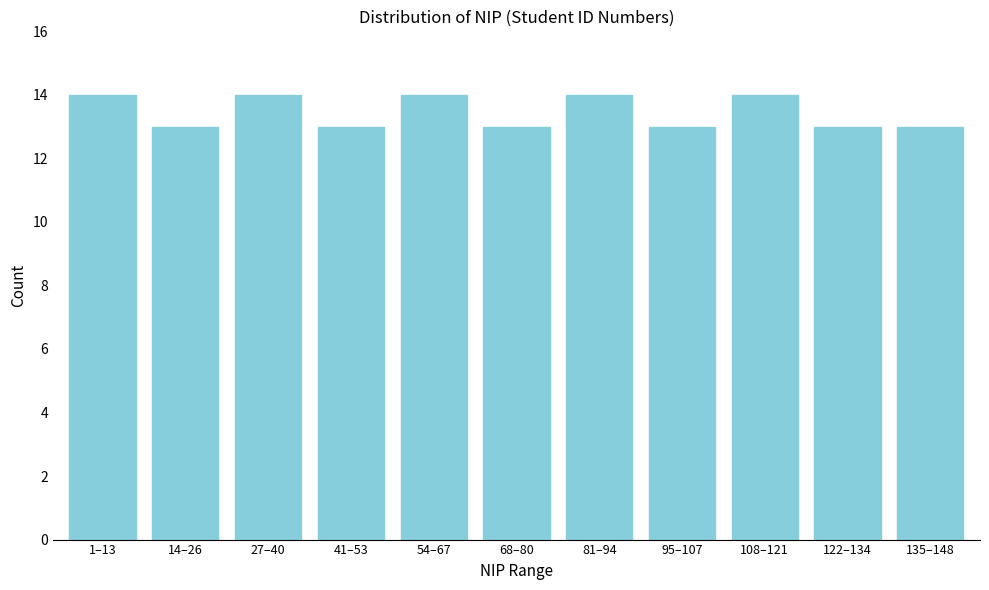

Reading right to left, transcribe all the data shown in this chart.

13	13	14	13	14	13	14	13	14	13	14